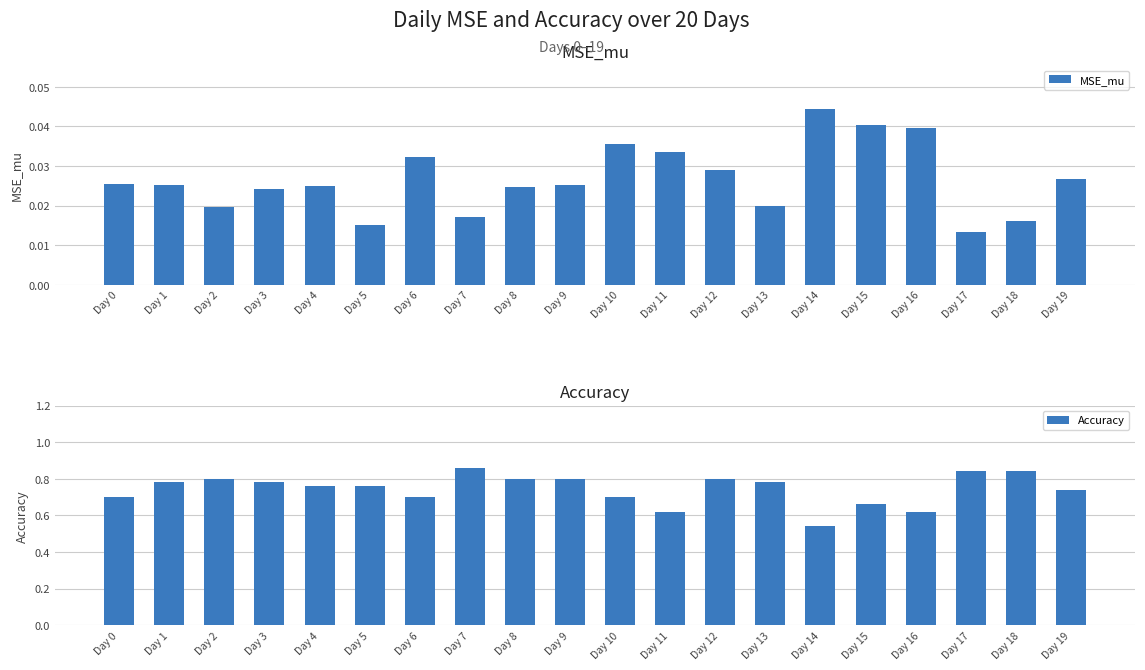

The Accuracy series shows 1.3 at Day 7. True or false?

False